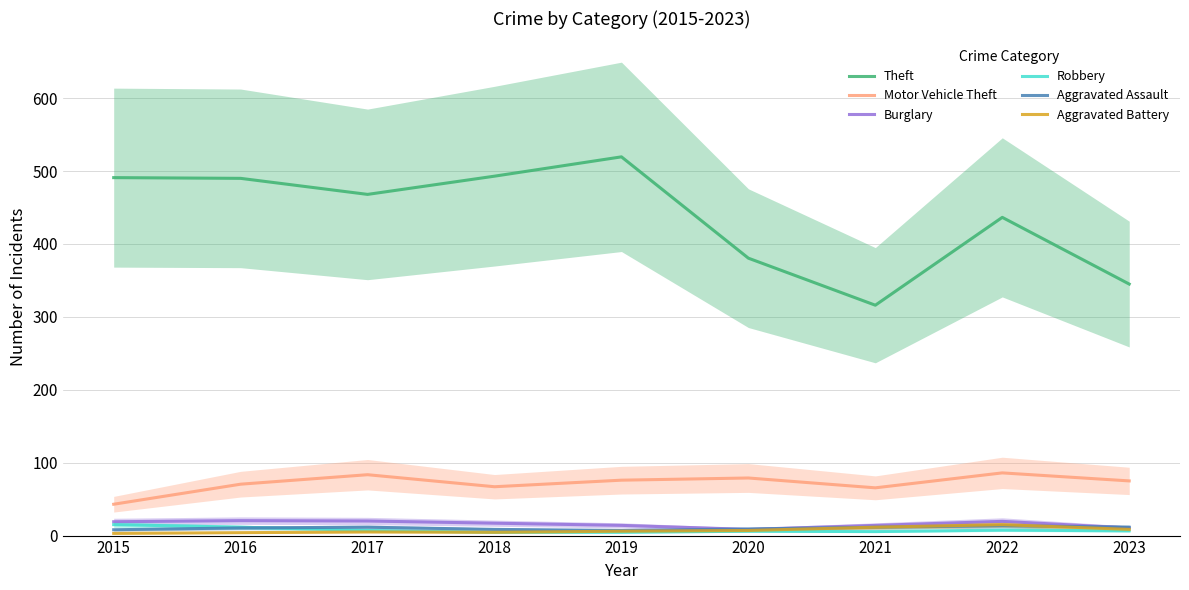

Where do Robbery and Aggravated Assault first cross each other?

2016 and 2017